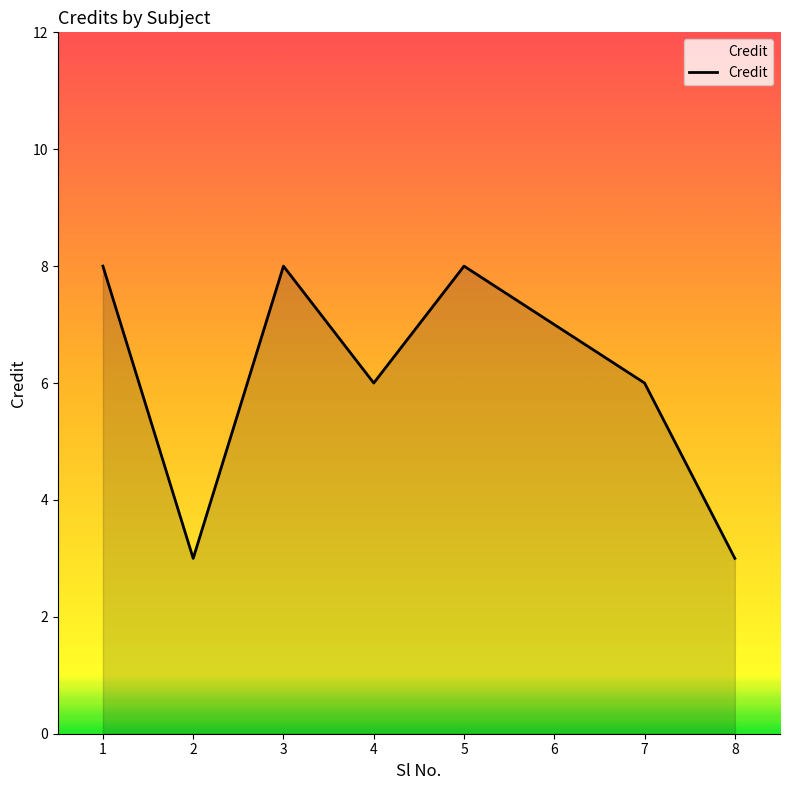

How many categories are shown in the chart?

8